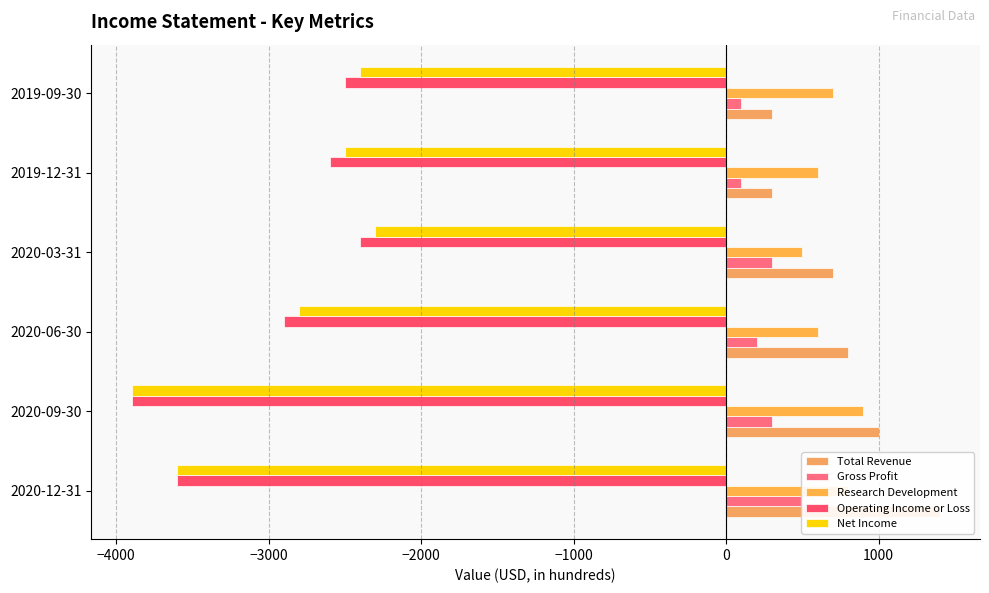

How many data points does each series have?

6